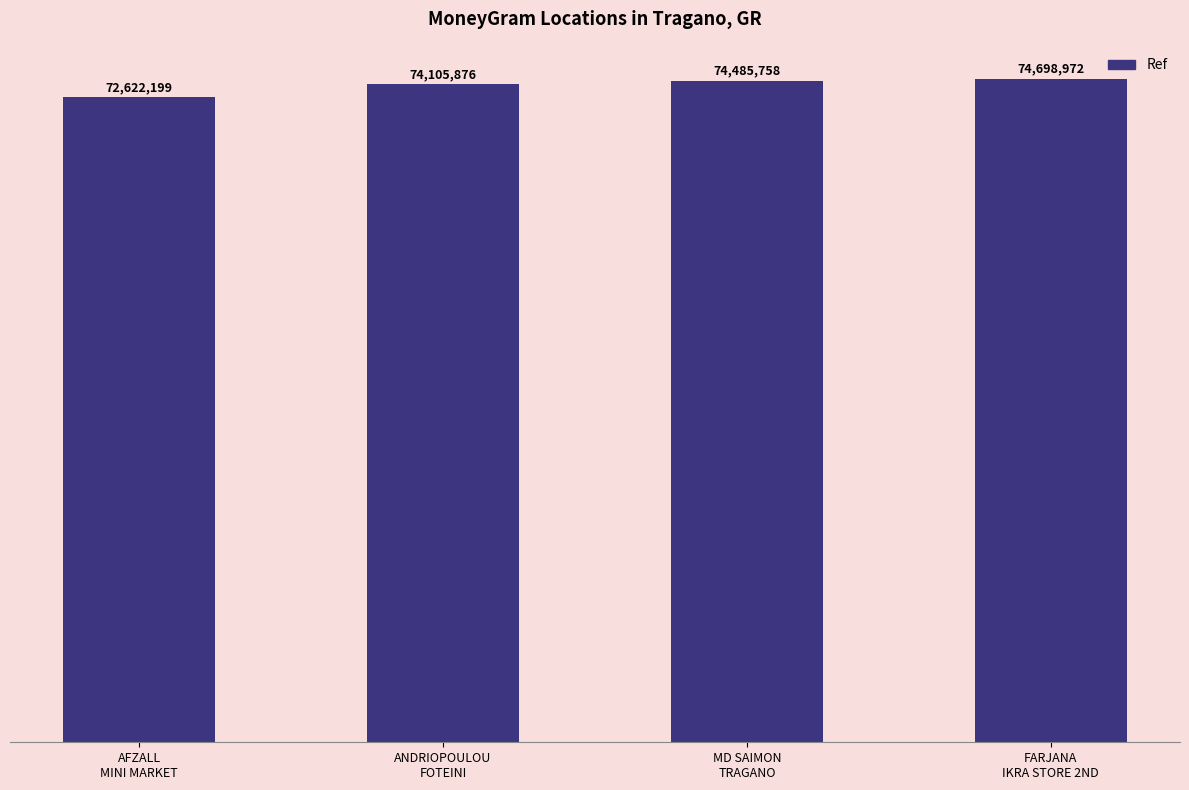

What is the difference between the maximum and minimum values?

2076773